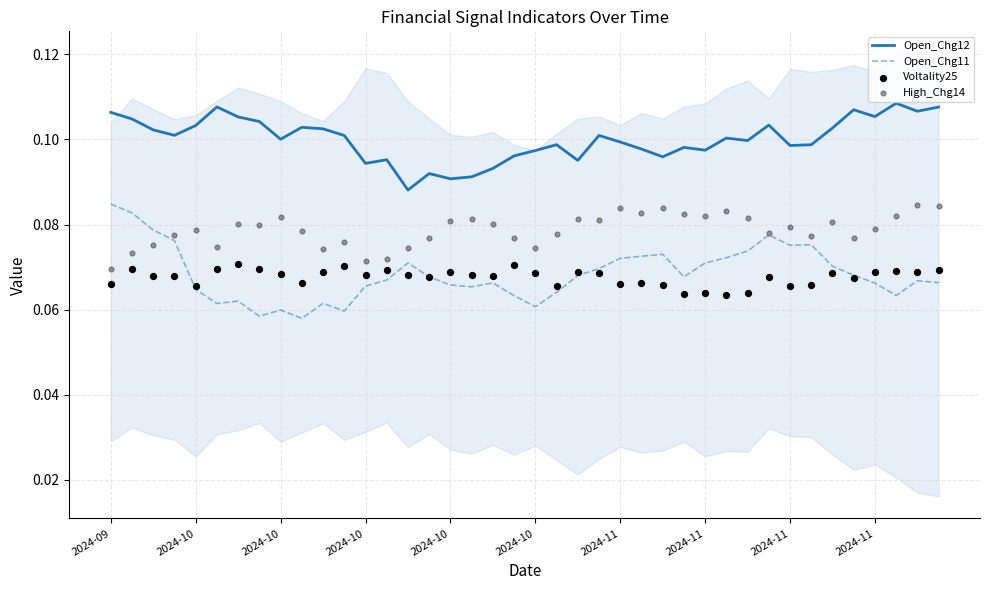

Which series contains the highest Y value?

Open_Chg12